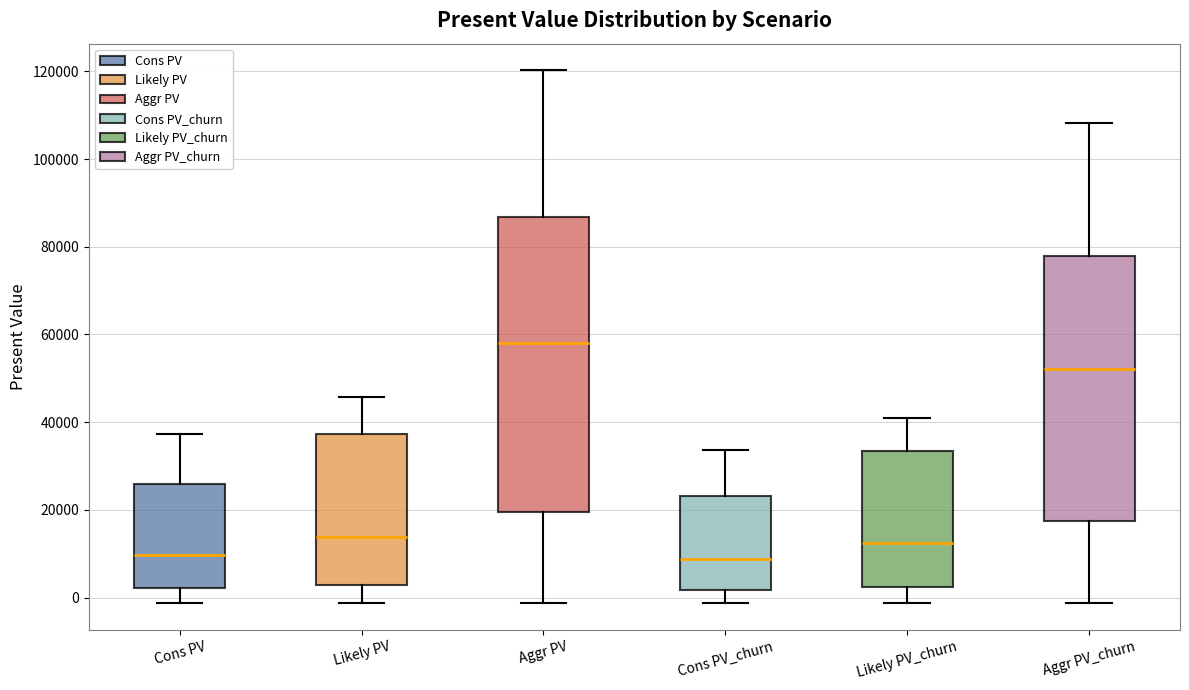

Comparing the boxes themselves (not the whiskers), which one is the tallest?

Aggr PV